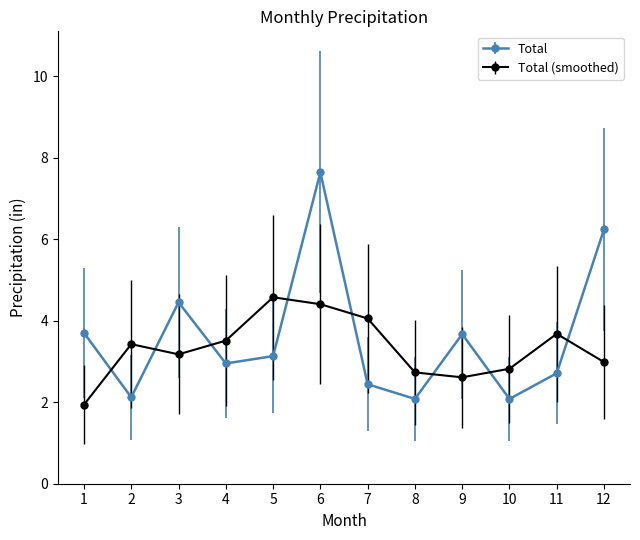

At which category does Total reach its first local valley?

2